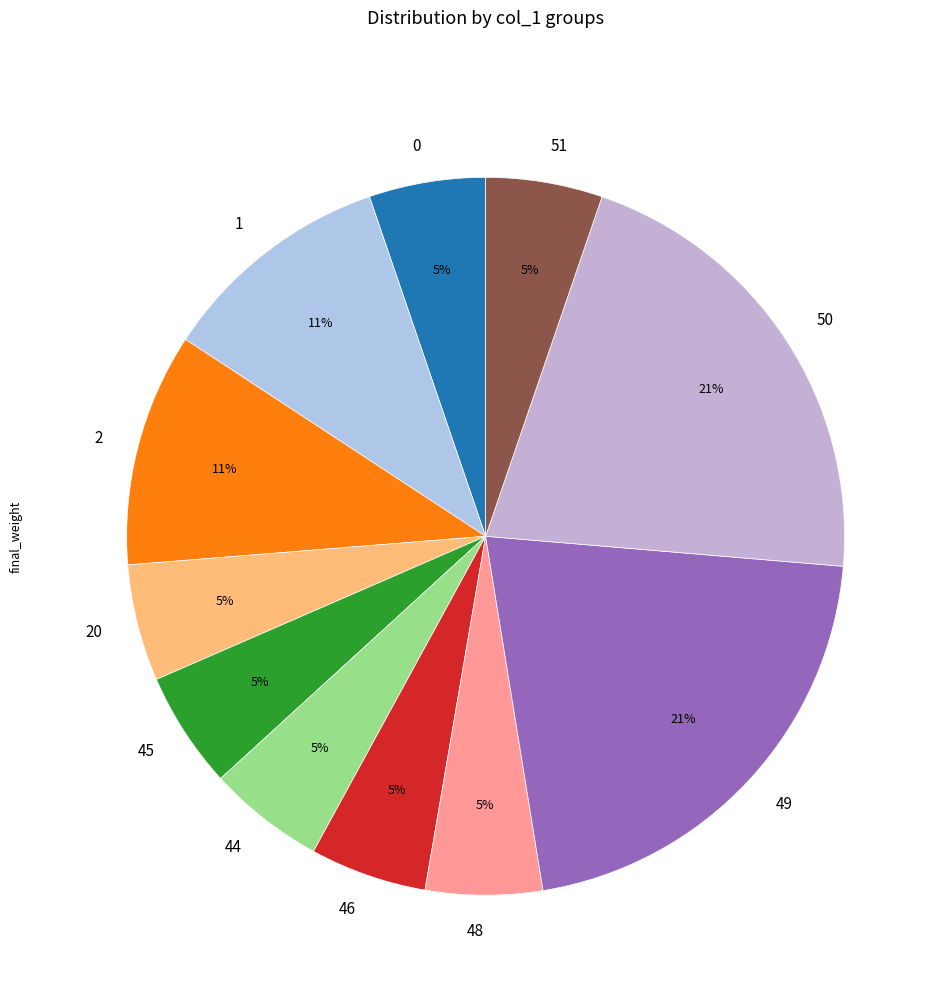

Does 1 account for over 50% of the chart?

No